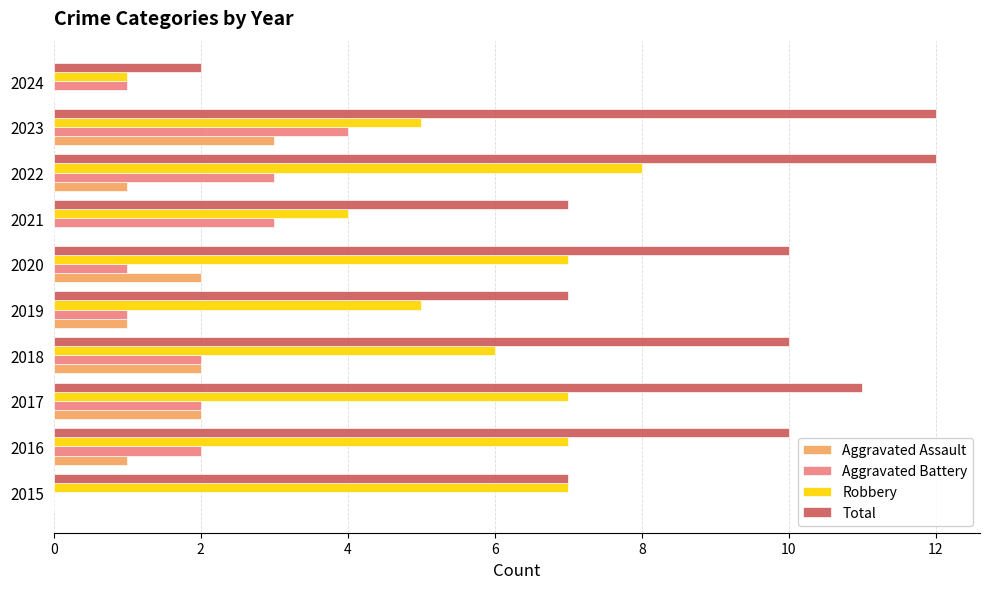

What is the maximum value shown in the chart?

12